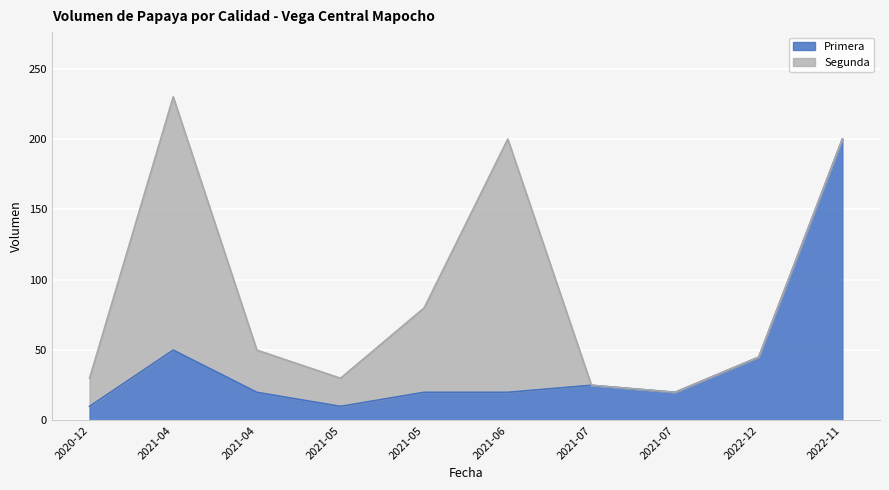

What is the sum of the values at 2020-12 and 2021-04?

30